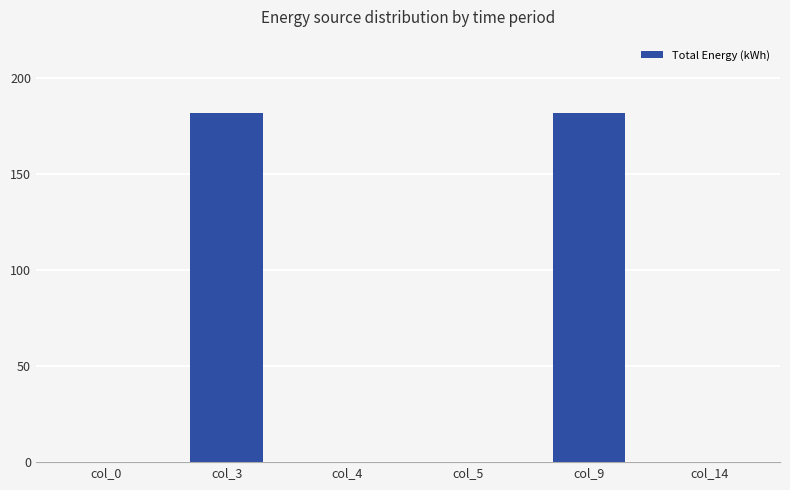

True or false: the data shows 0 at col_14.

True